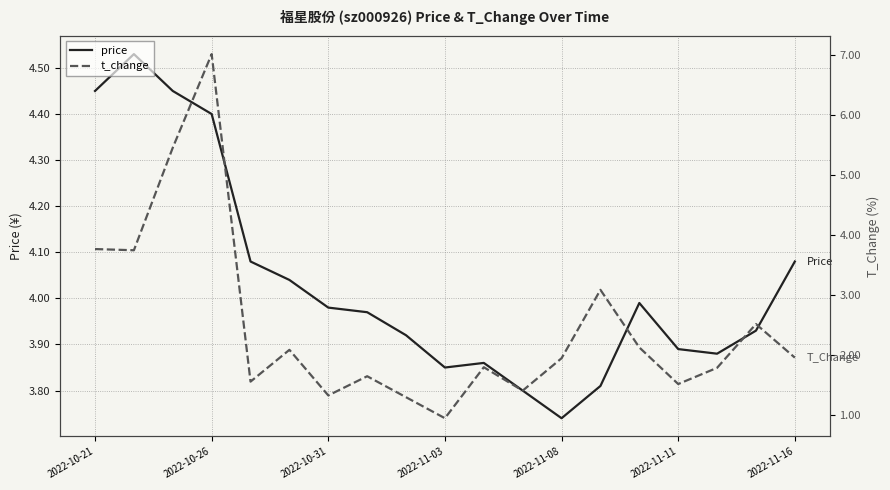

How many series are shown in this chart?

2